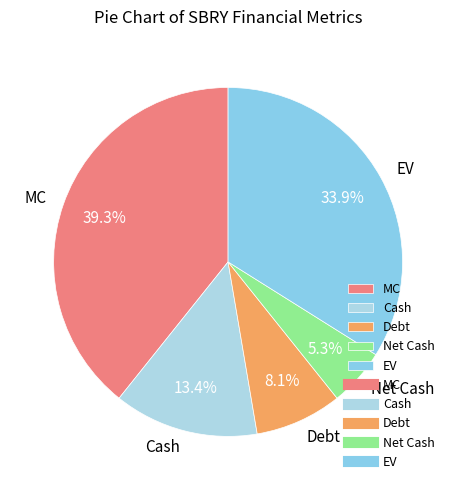

Rank the categories by value from lowest to highest.

Net Cash, Debt, Cash, EV, MC